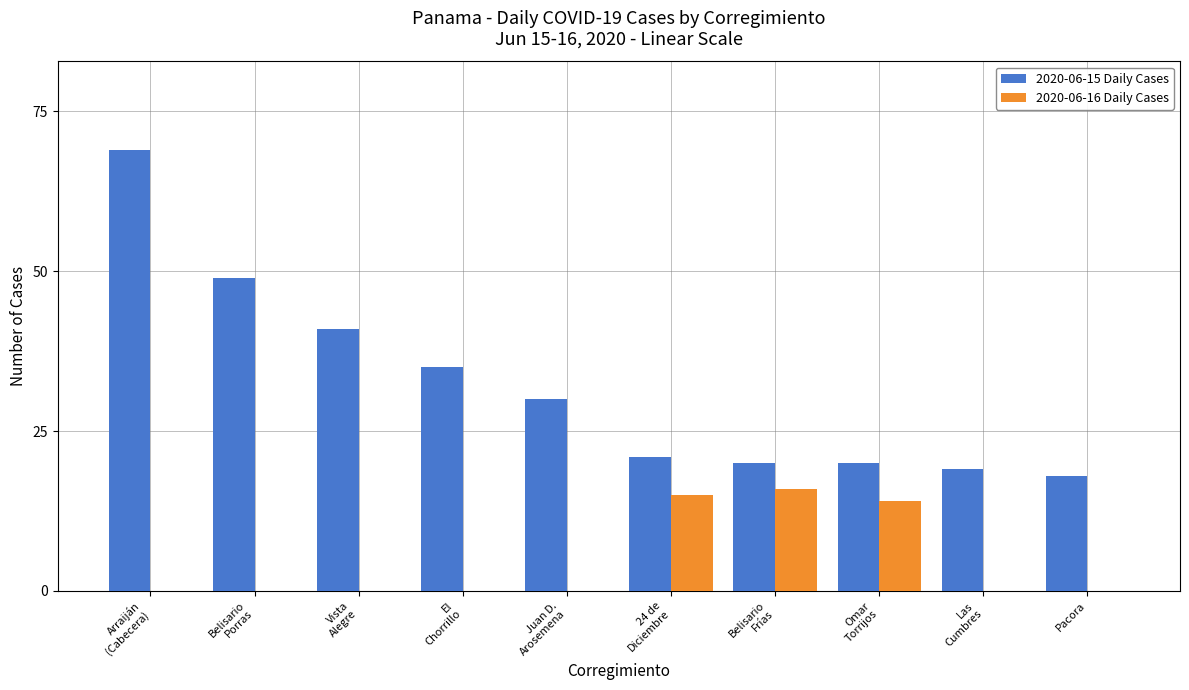

Are the bars grouped side by side (vs. stacked)?

Yes